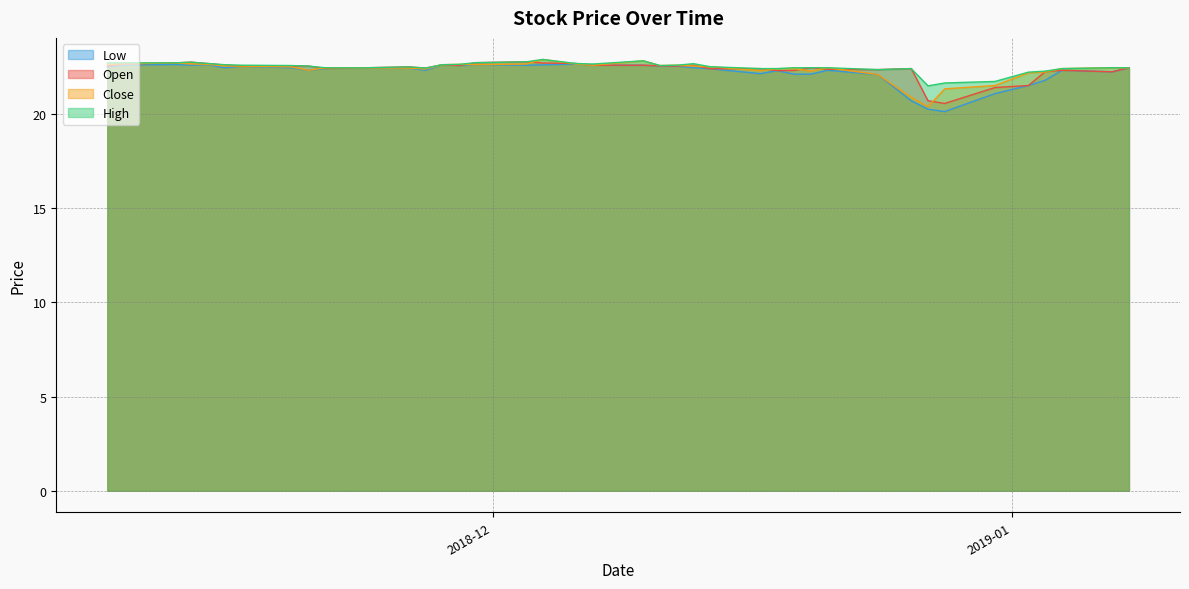

List the labels in order of Open value, smallest first.

2018-12-28, 2018-12-27, 2018-12-31, 2019-01-02, 2019-01-07, 2019-01-03, 2018-12-18, 2018-12-19, 2019-01-04, 2018-12-24, 2018-12-21, 2018-12-14, 2018-12-26, 2018-12-17, 2018-11-21, 2018-11-27, 2018-11-23, 2018-12-20, 2019-01-08, 2018-11-26, 2018-11-08, 2018-11-16, 2018-11-19, 2018-12-12, 2018-11-20, 2018-12-11, 2018-11-29, 2018-12-13, 2018-12-10, 2018-12-07, 2018-11-15, 2018-11-28, 2018-11-09, 2018-11-14, 2018-12-06, 2018-11-12, 2018-12-04, 2018-11-30, 2018-11-13, 2018-12-03